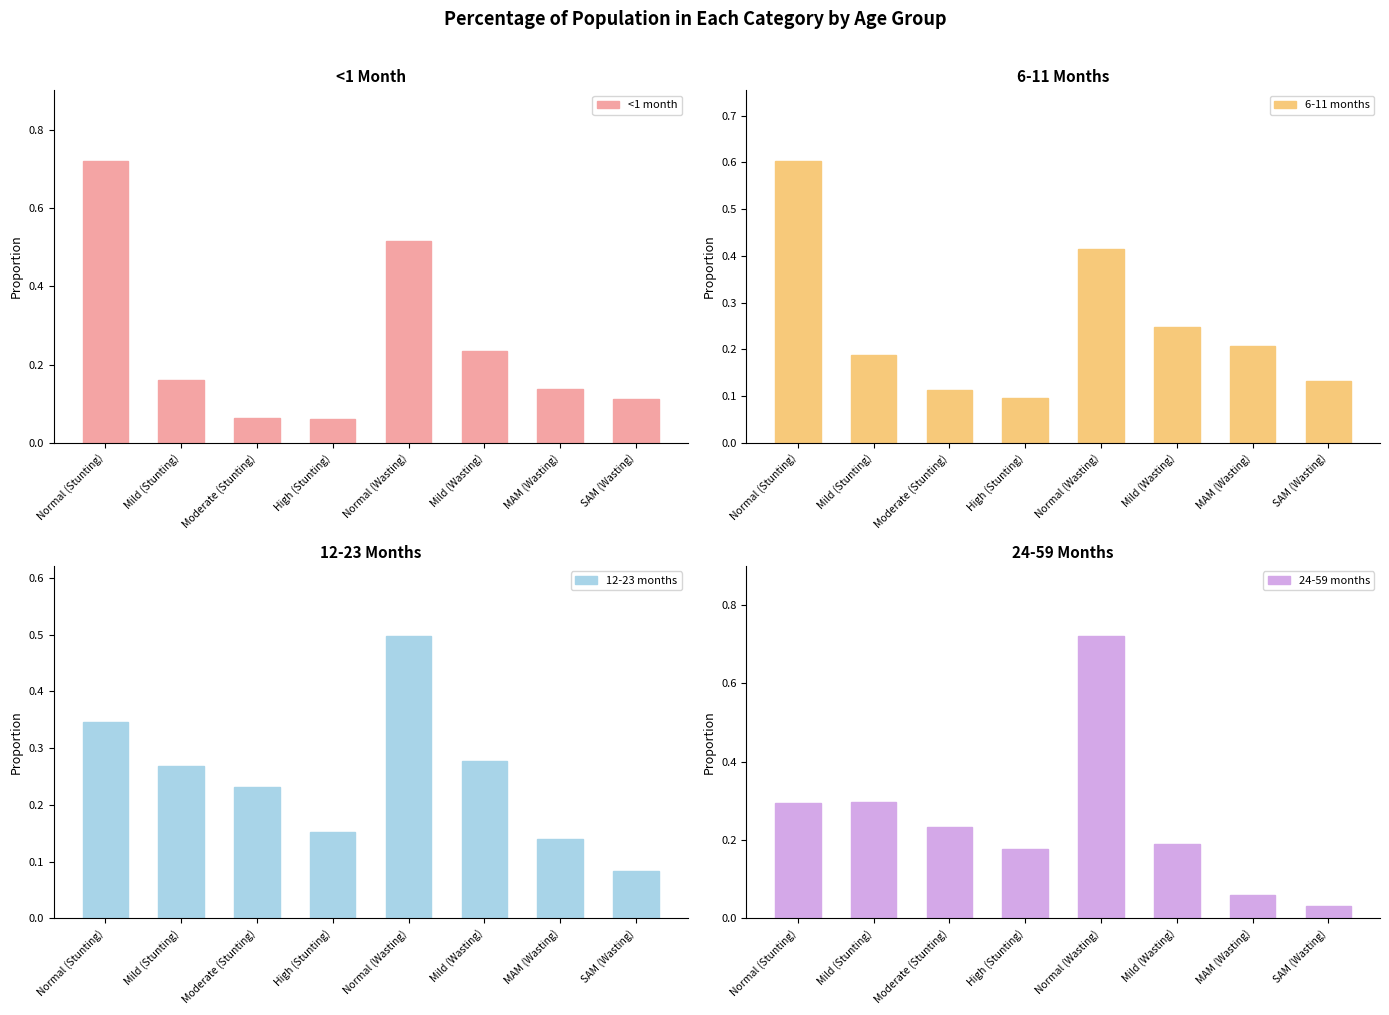

The 24-59 months series shows 0.1 at MAM (Wasting). True or false?

False